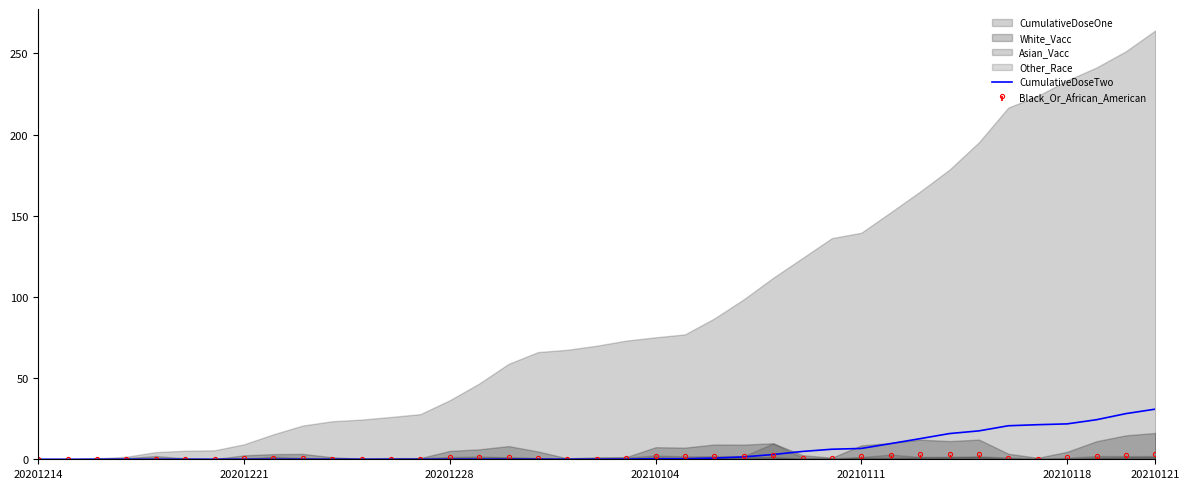

How many positive values are there?

25